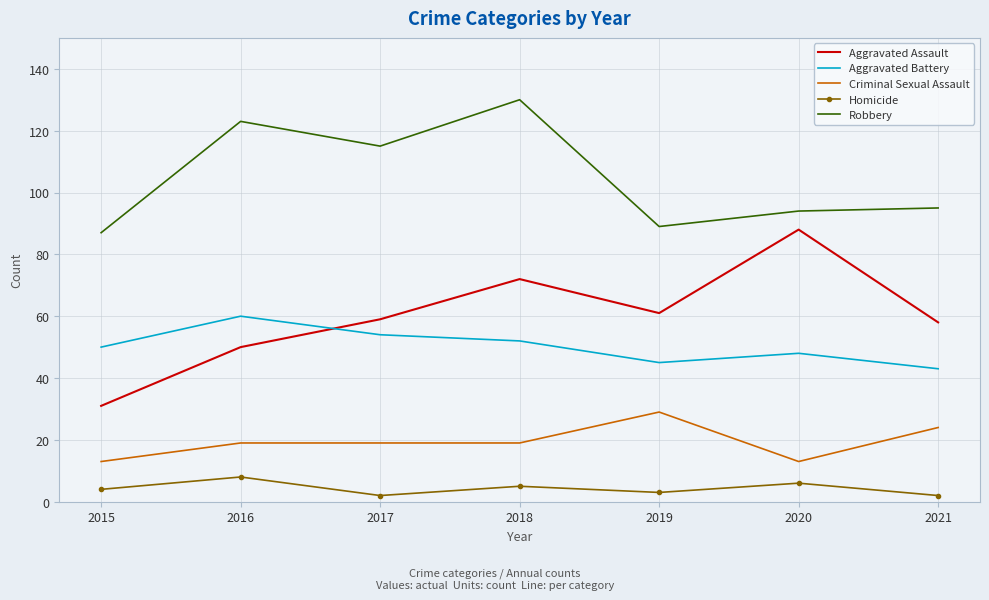

Count the Aggravated Battery values in the range 45 to 54.

5